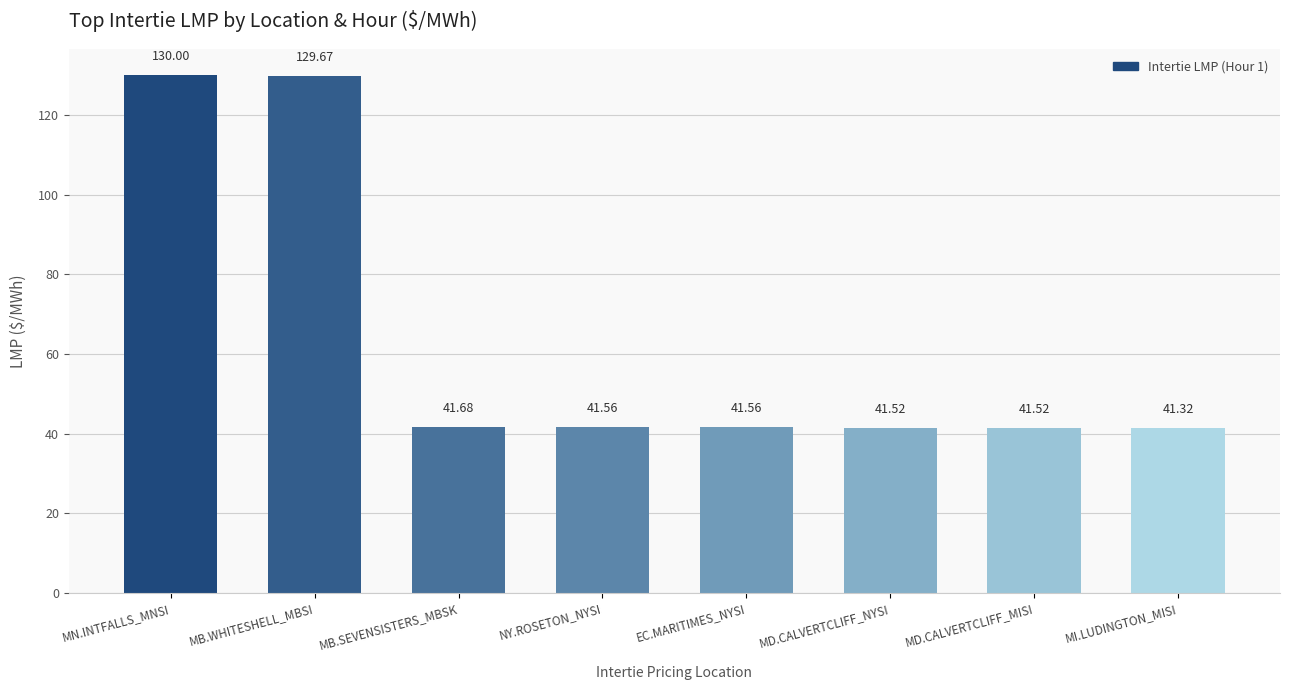

What is the approximate value at EC.MARITIMES_NYSI?

41.6